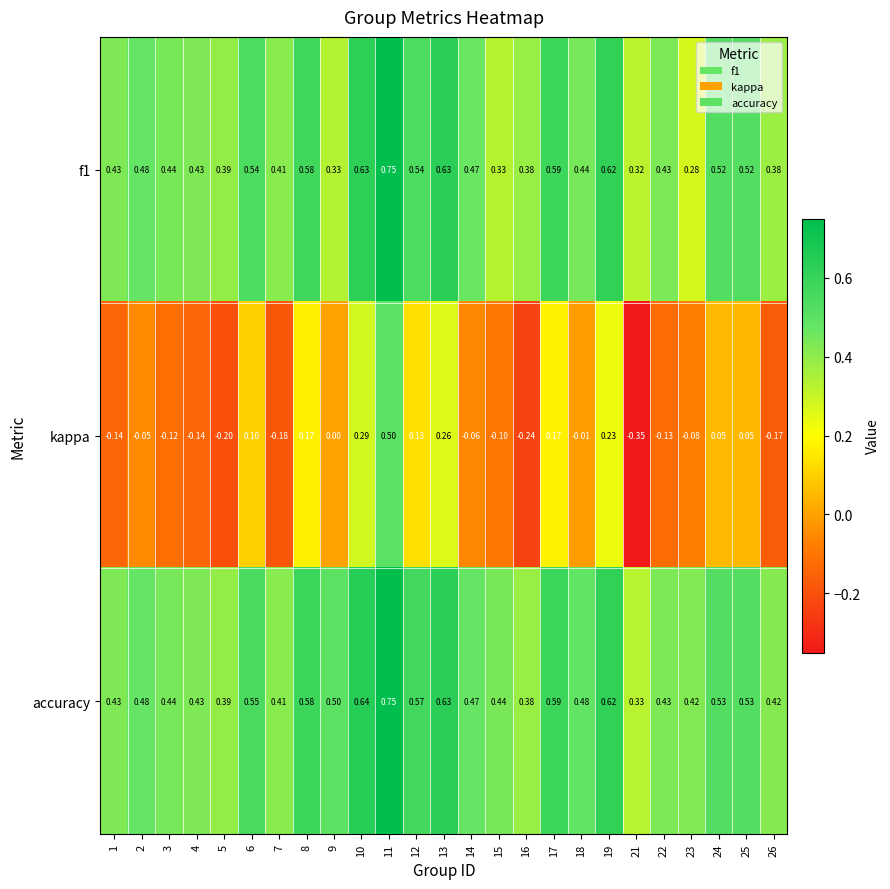

How many categories are shown in the chart?

25